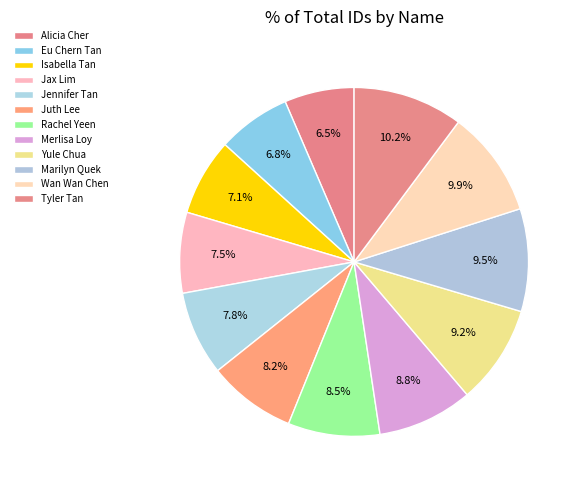

How many slices are in this pie chart?

12